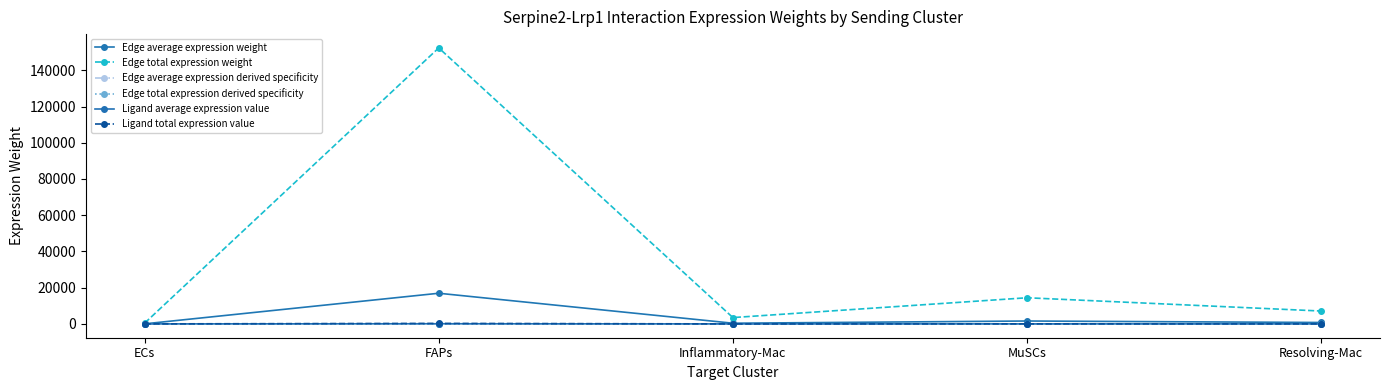

Is it true that Edge total expression weight equals 10748.2 at Resolving-Mac?

False